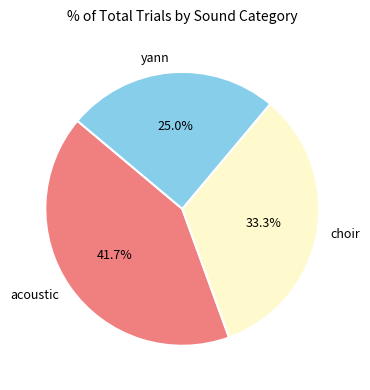

To the nearest percent, what portion does acoustic represent?

42%